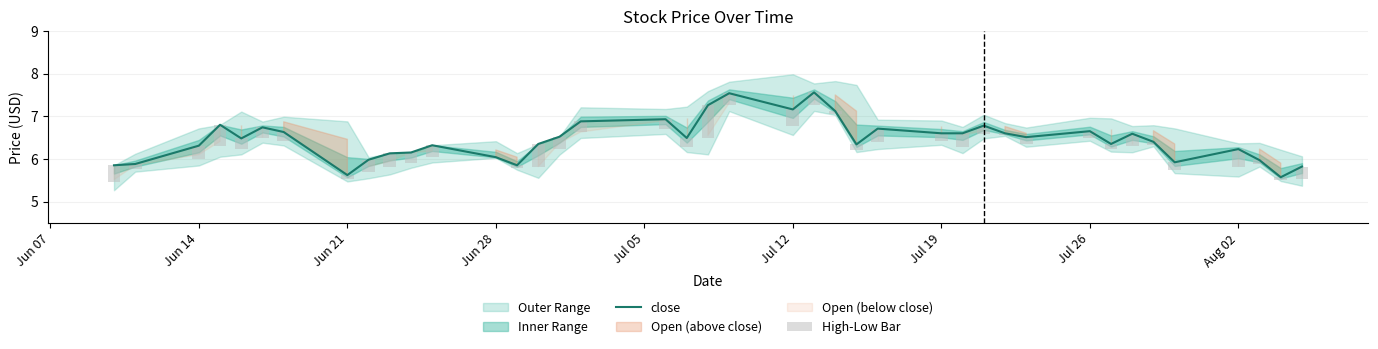

The value of close at Jun 21 is 5.6. True or false?

True